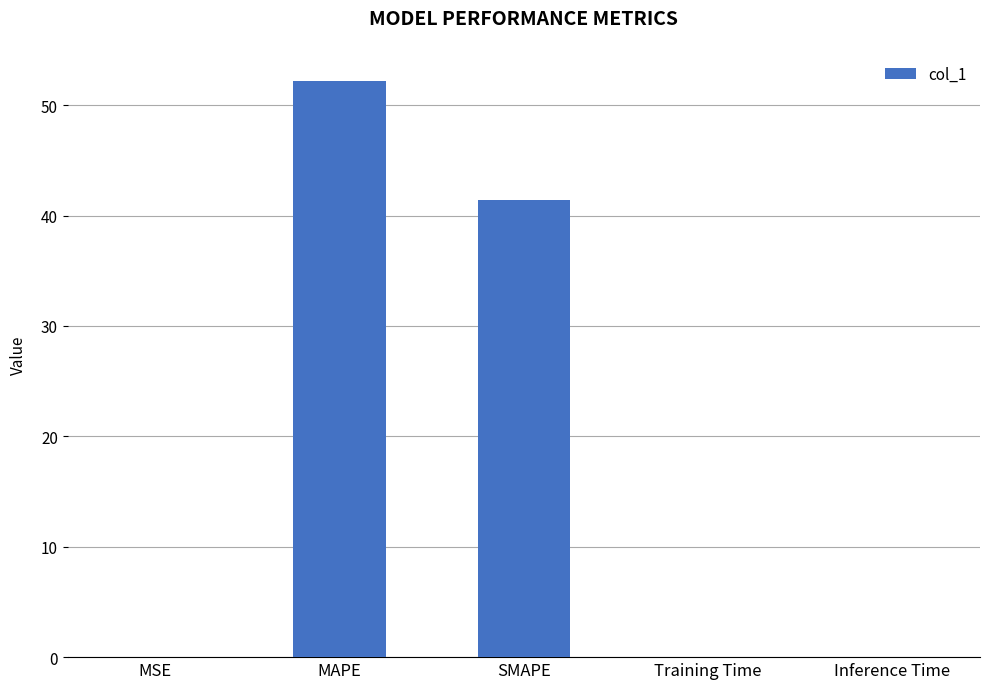

The value at Inference Time is 0.0. True or false?

True